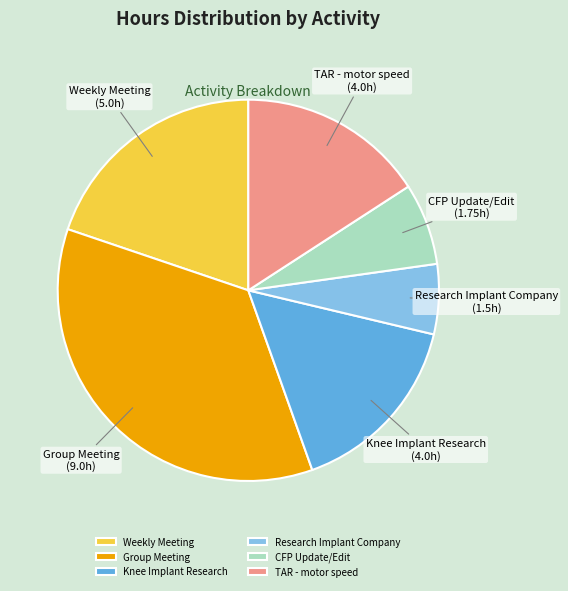

What is the largest slice in the pie chart?

Group Meeting